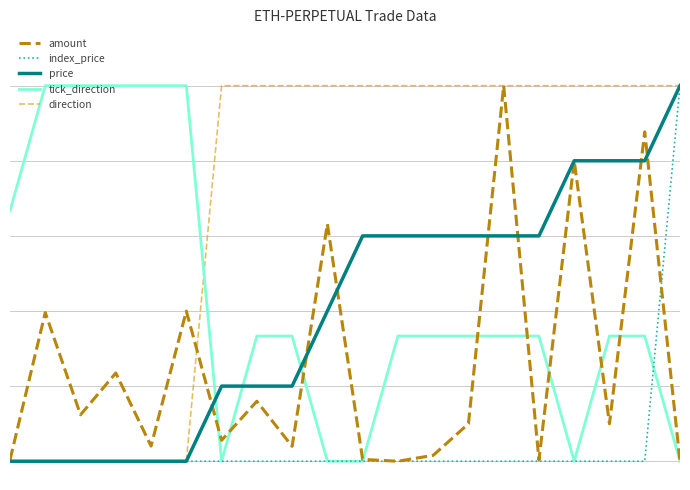

What are all the series names shown in the legend?

amount, index_price, price, tick_direction, direction